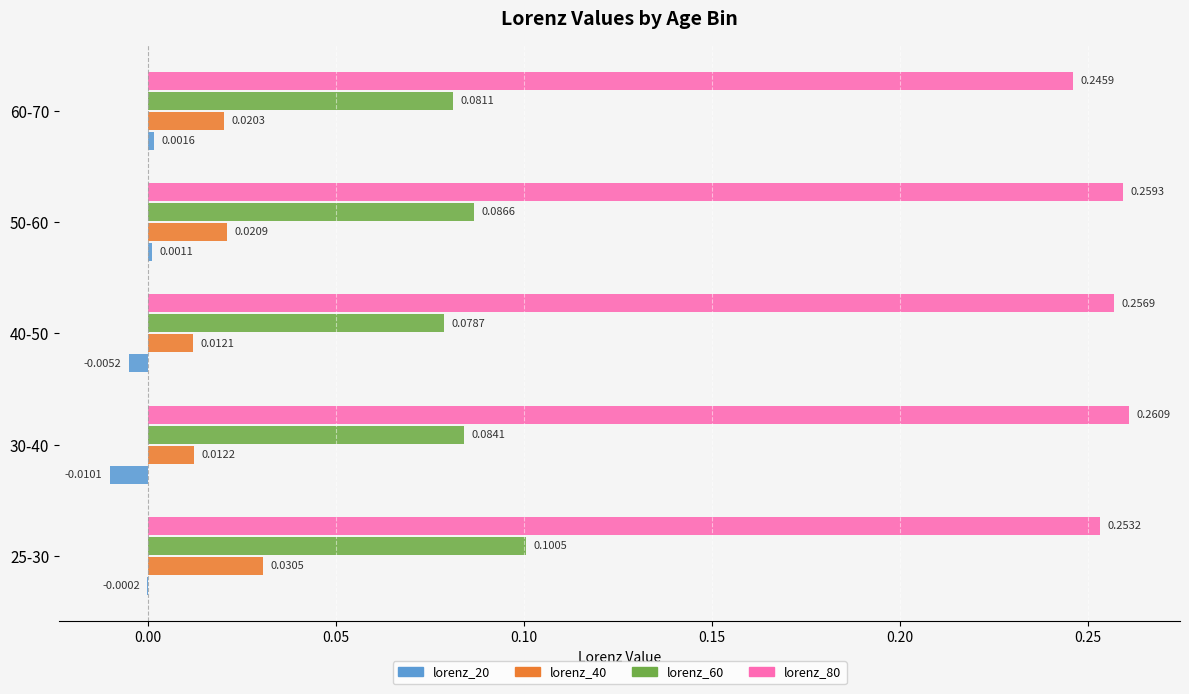

What is the sum of all lorenz_60 values?

0.4